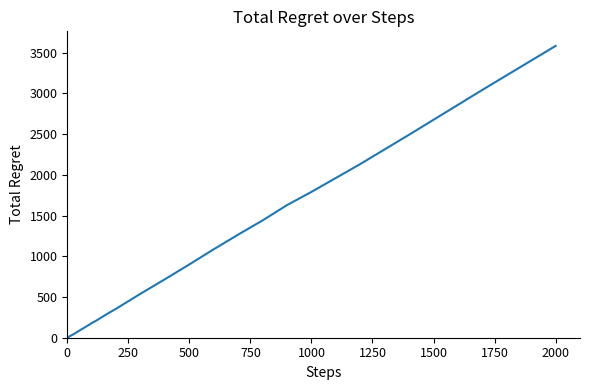

Does the chart display data point markers on the line(s)?

No